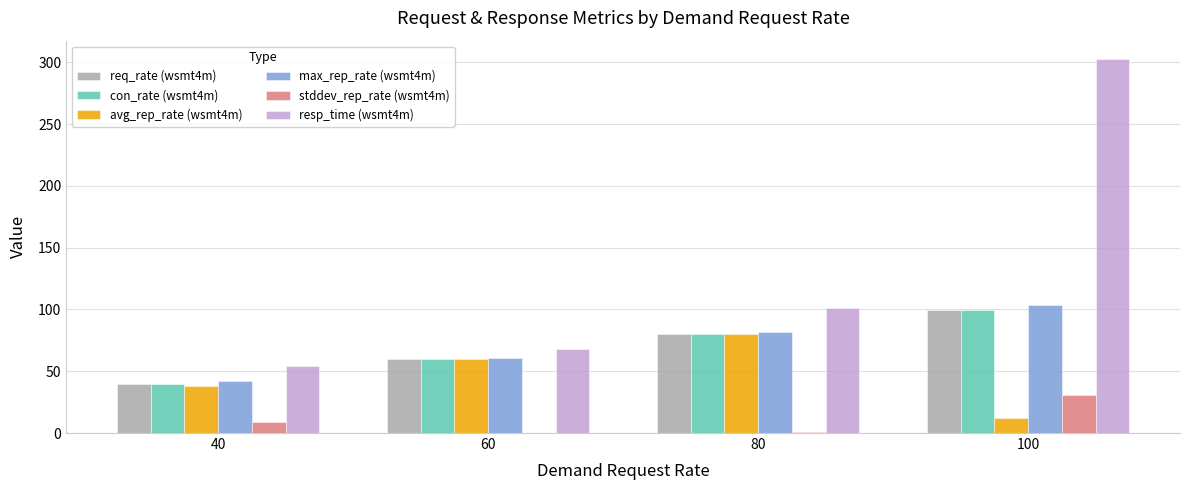

What is the sum of all resp_time (wsmt4m) values?

526.0